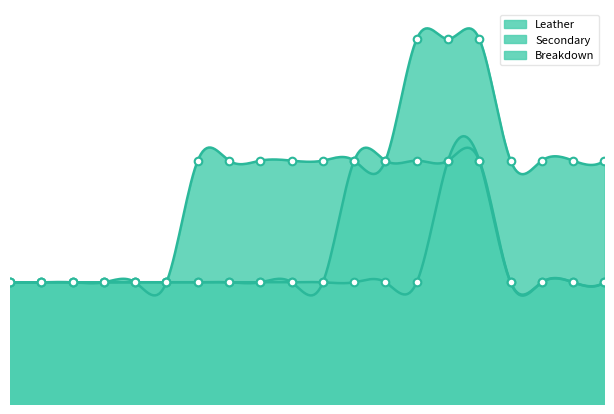

Is the value of Leather at Bow greater than the value of Secondary at Tanto?

Yes